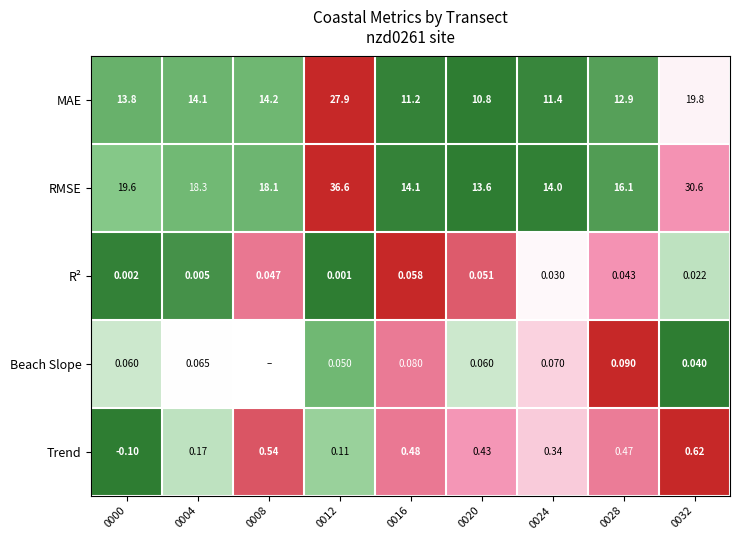

Is the value of Beach Slope at 0028 greater than the value of MAE at 0012?

No